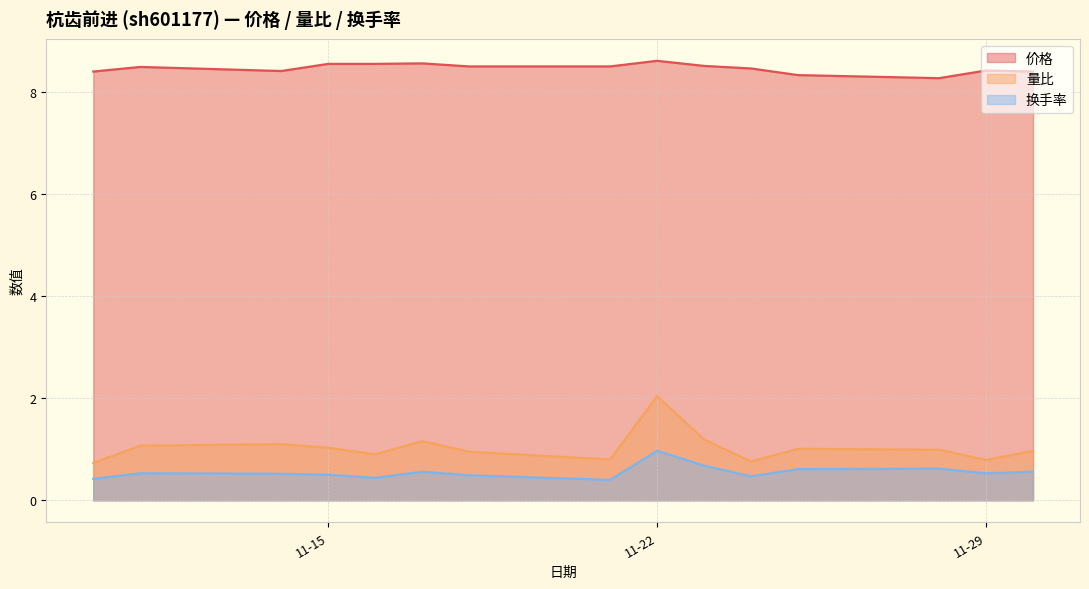

True or false: 换手率 and 价格 cross at least once.

False